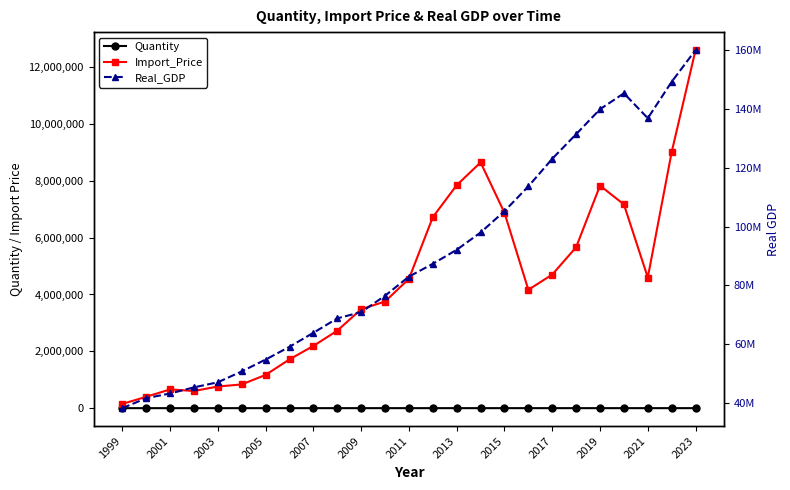

Which series has the largest total across all categories?

Real_GDP